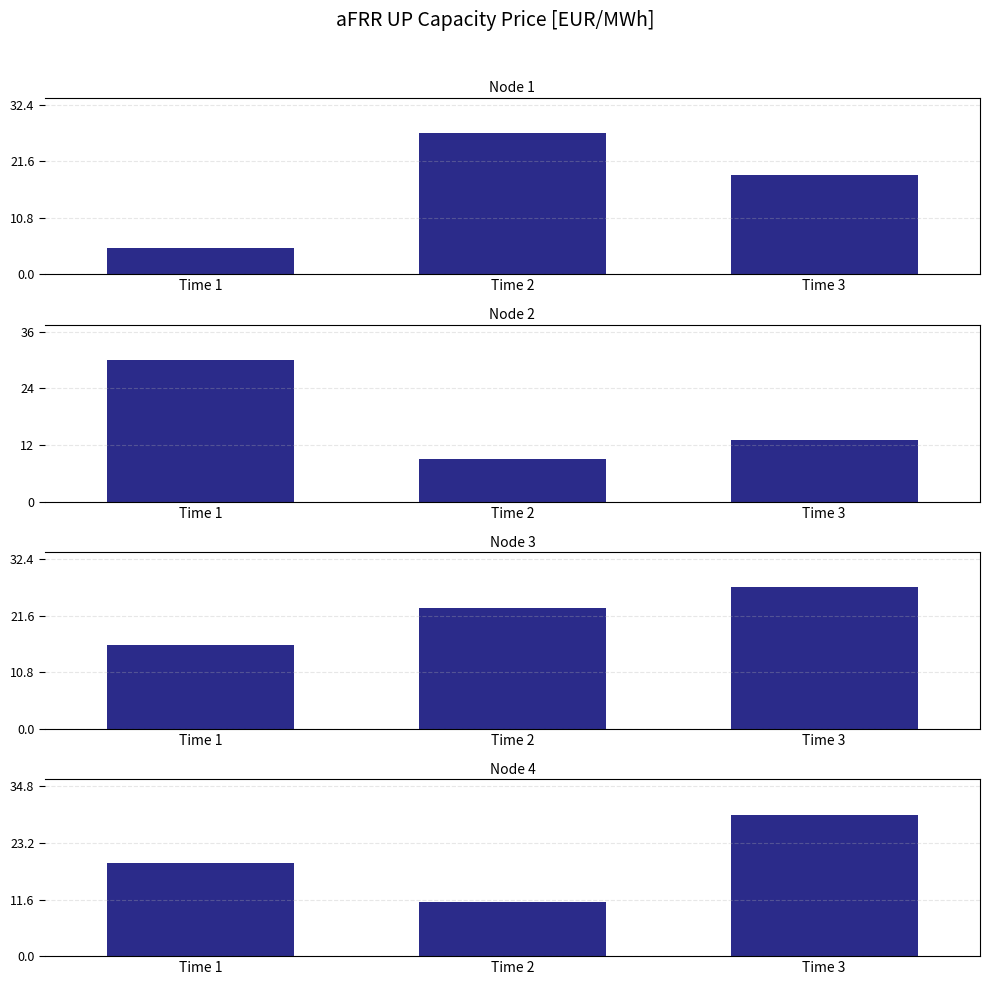

Rank the series by their maximum value, from highest to lowest.

Node 2, Node 4, Node 1, Node 3